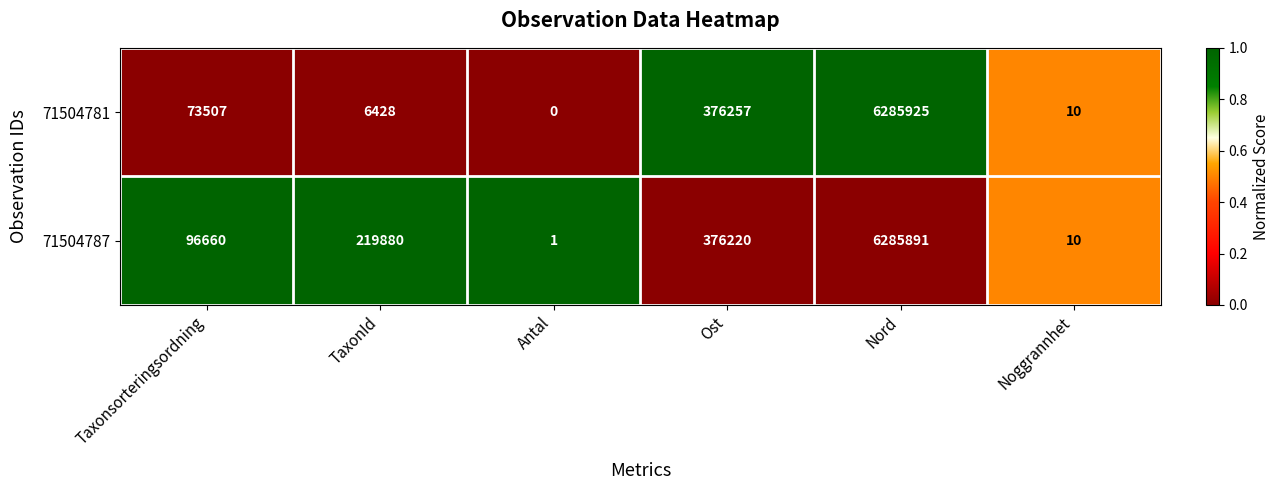

What is the approximate value of 71504781 at TaxonId, to the nearest 100?

6400